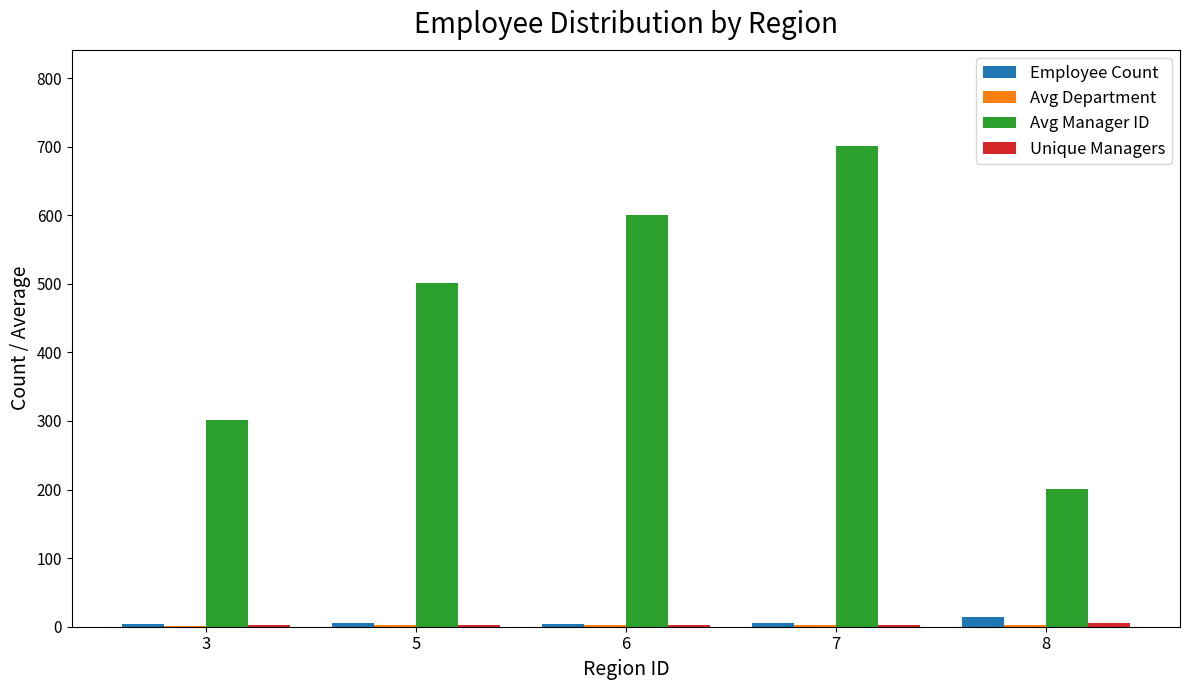

What is the sum of all Avg Manager ID values?

2304.5